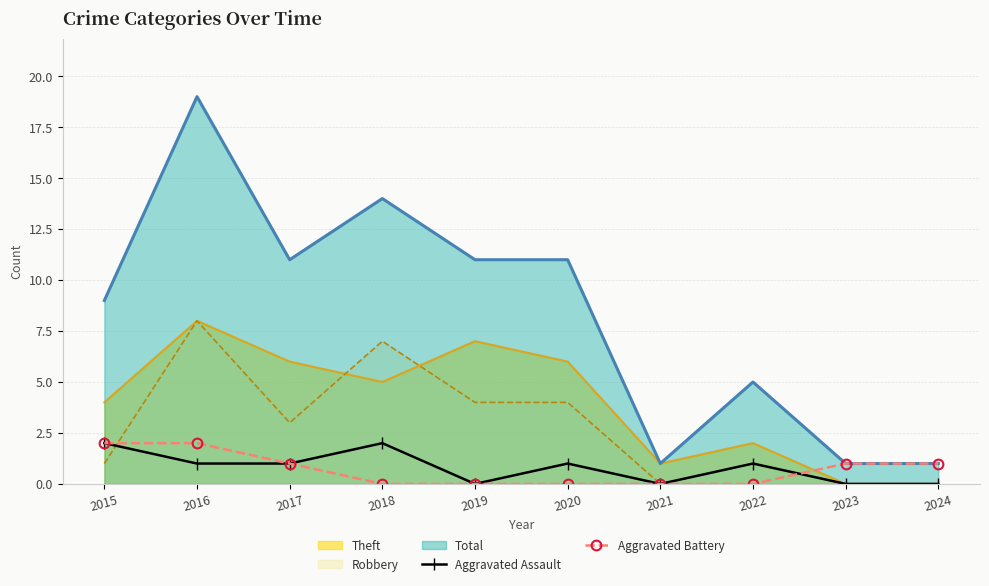

What is the approximate value of Robbery at 2017?

3